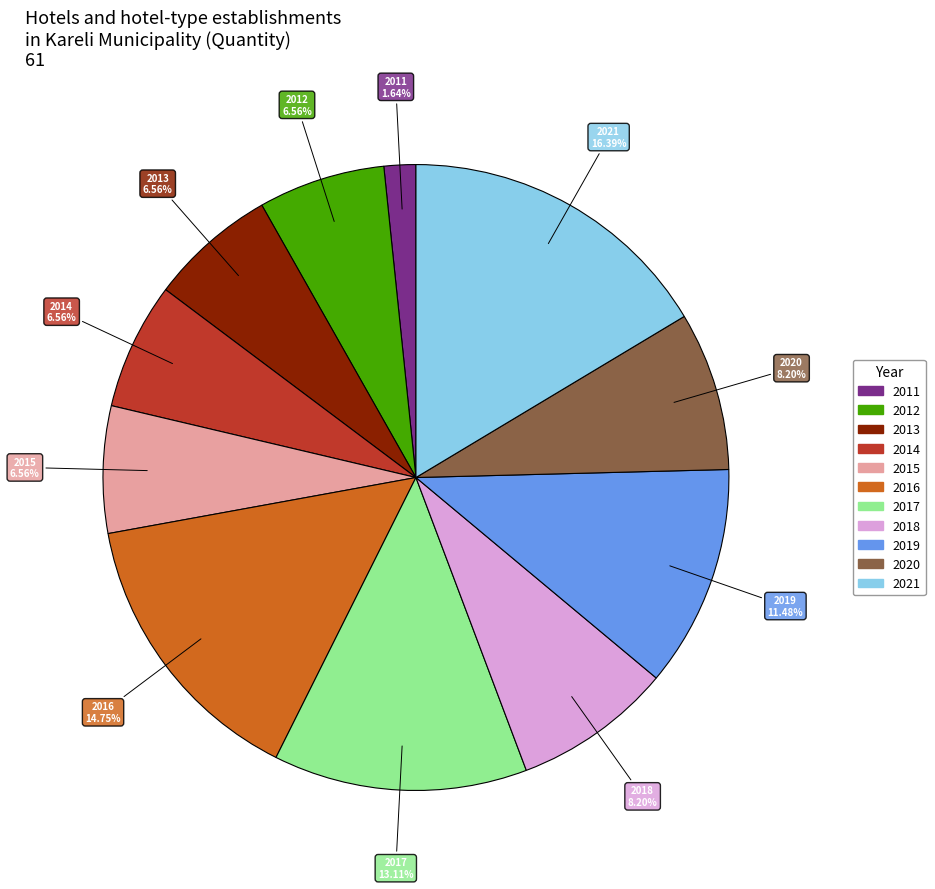

Which has a higher value, 2021 or 2015?

2021